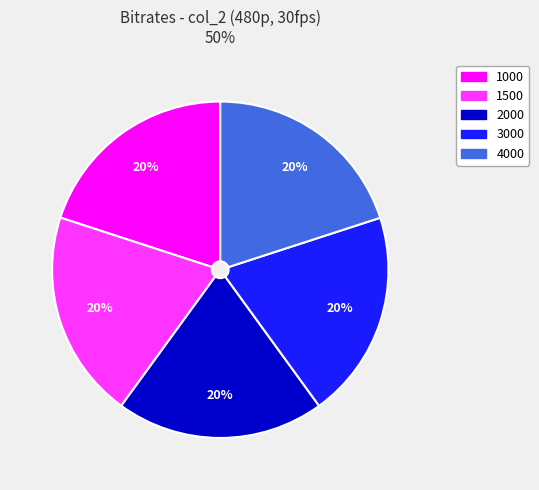

True or false: 1500 accounts for 20% of the total.

True